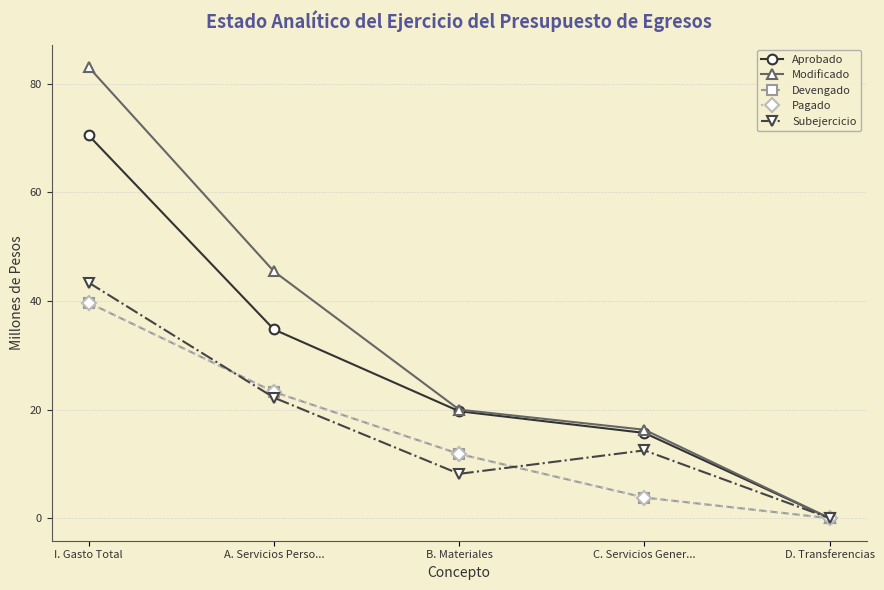

What is the value of the Pagado point at the 3rd from the left?

11.8